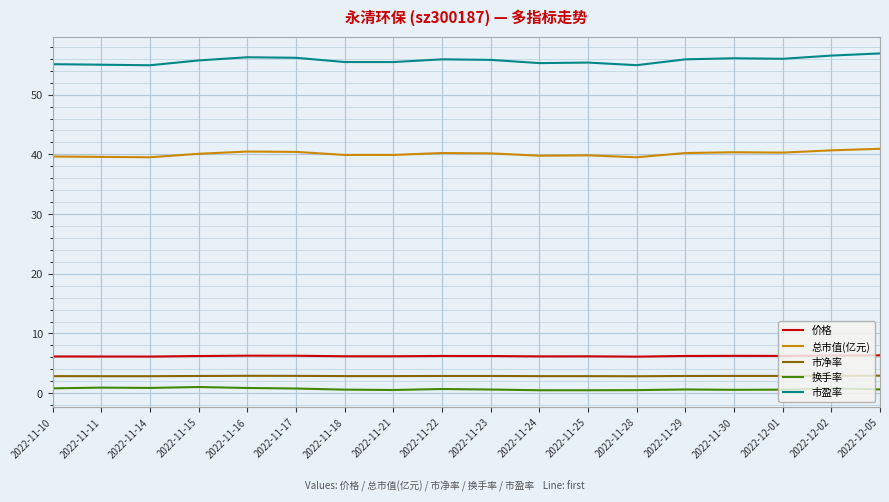

True or false: 价格 and 总市值(亿元) intersect in this chart.

False